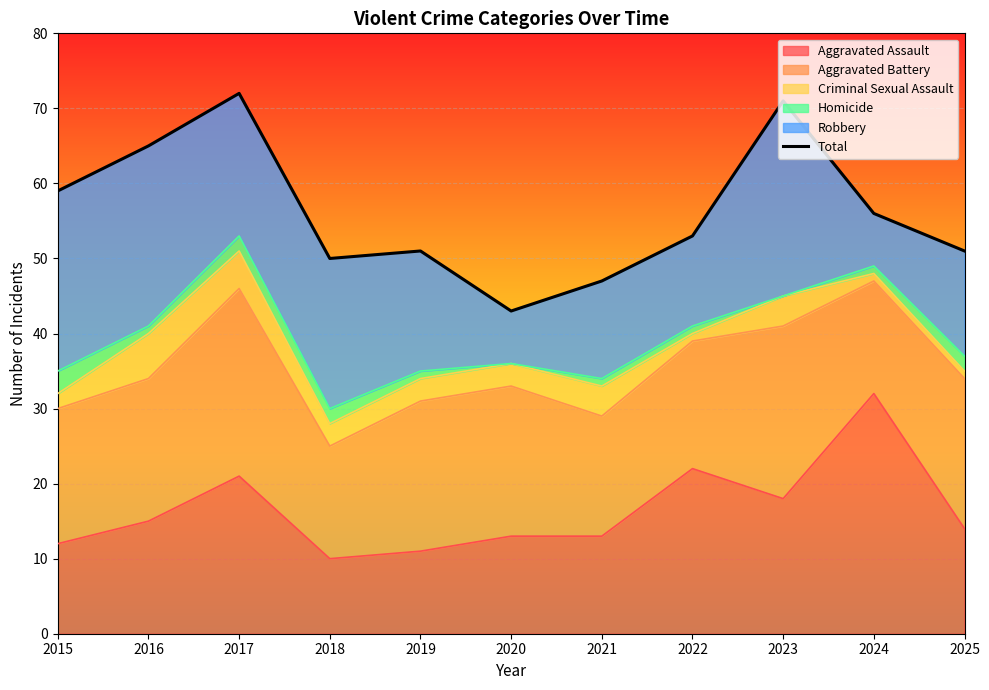

How many points are higher than both their immediate neighbors (excluding endpoints)?

3